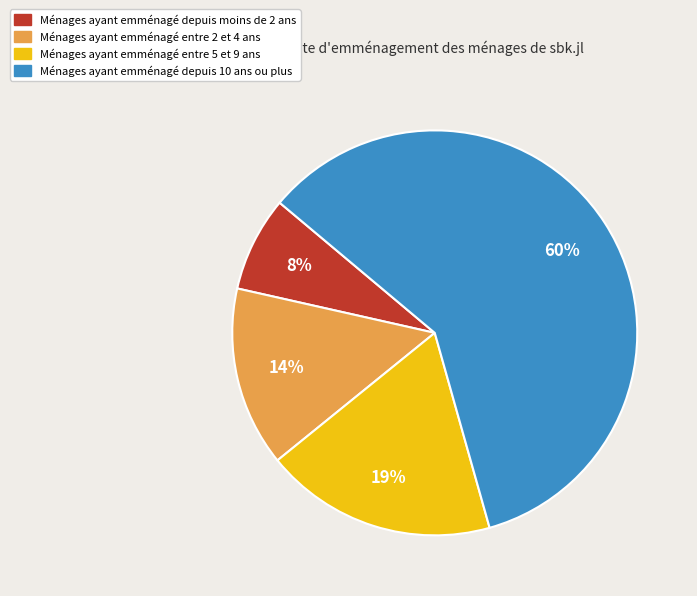

Rank the categories by value from highest to lowest.

Ménages ayant emménagé depuis 10 ans ou plus, Ménages ayant emménagé entre 5 et 9 ans, Ménages ayant emménagé entre 2 et 4 ans, Ménages ayant emménagé depuis moins de 2 ans